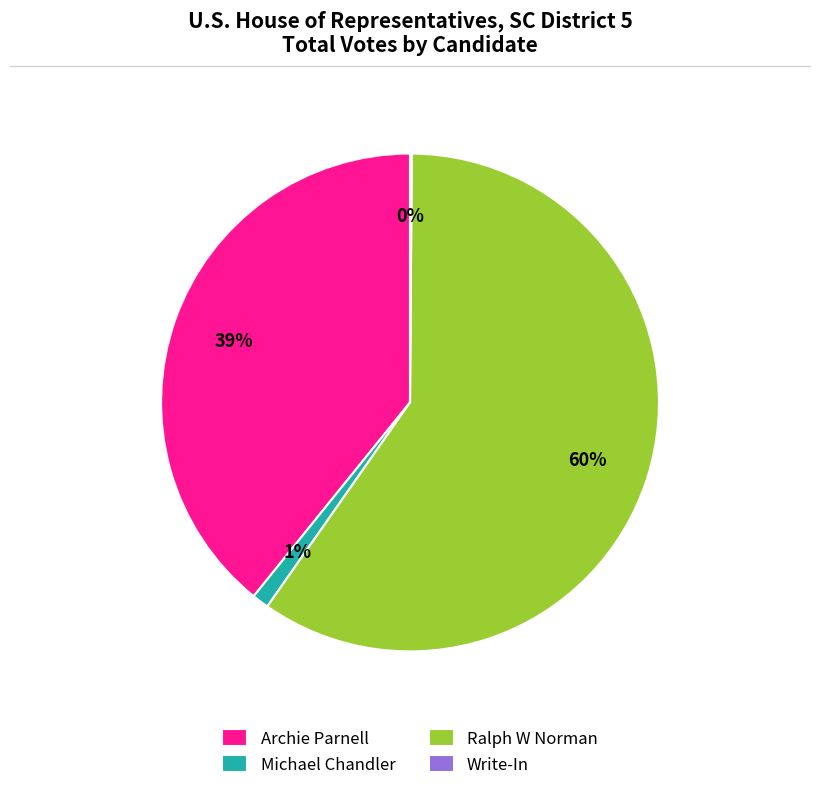

What is the ratio of the value at Archie Parnell to the value at Ralph W Norman?

0.7